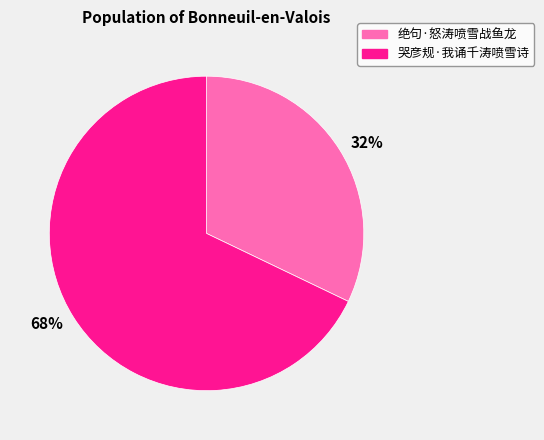

Is 哭彦规·我诵千涛喷雪诗 the majority of the pie?

Yes